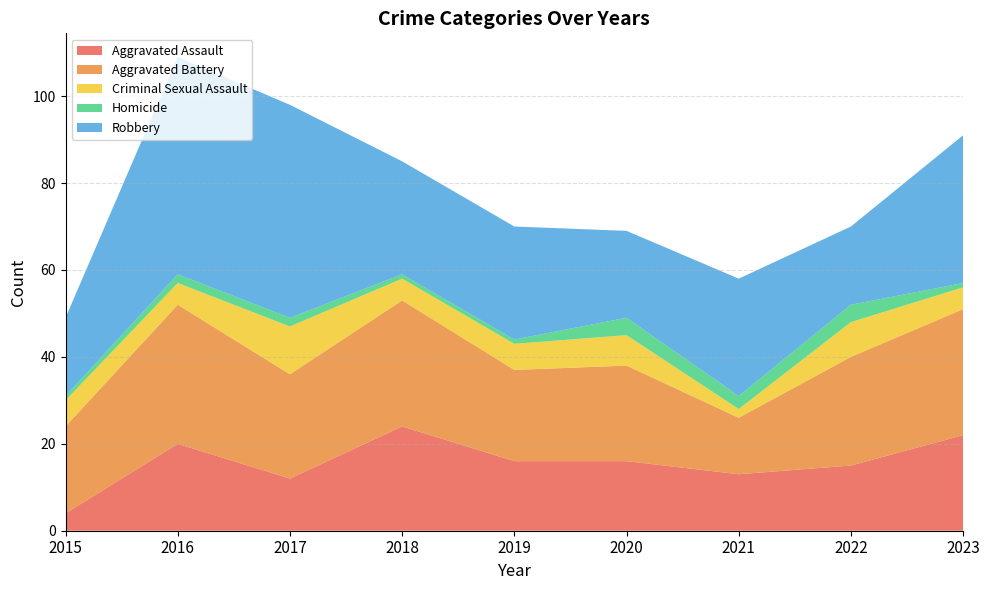

Reading left to right, what are all the values shown in this chart?

Aggravated Assault: 2015=4	2016=20	2017=12	2018=24	2019=16	2020=16	2021=13	2022=15	2023=22
Aggravated Battery: 2015=20	2016=32	2017=24	2018=29	2019=21	2020=22	2021=13	2022=25	2023=29
Criminal Sexual Assault: 2015=6	2016=5	2017=11	2018=5	2019=6	2020=7	2021=2	2022=8	2023=5
Homicide: 2015=1	2016=2	2017=2	2018=1	2019=1	2020=4	2021=3	2022=4	2023=1
Robbery: 2015=18	2016=50	2017=49	2018=26	2019=26	2020=20	2021=27	2022=18	2023=34